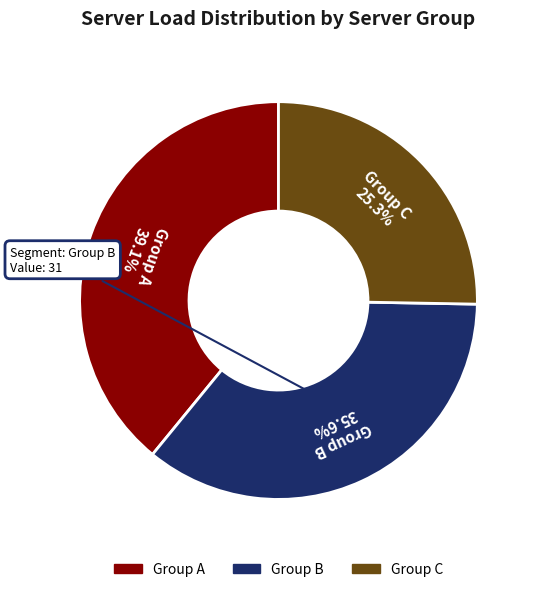

Is there a majority slice in this chart?

No